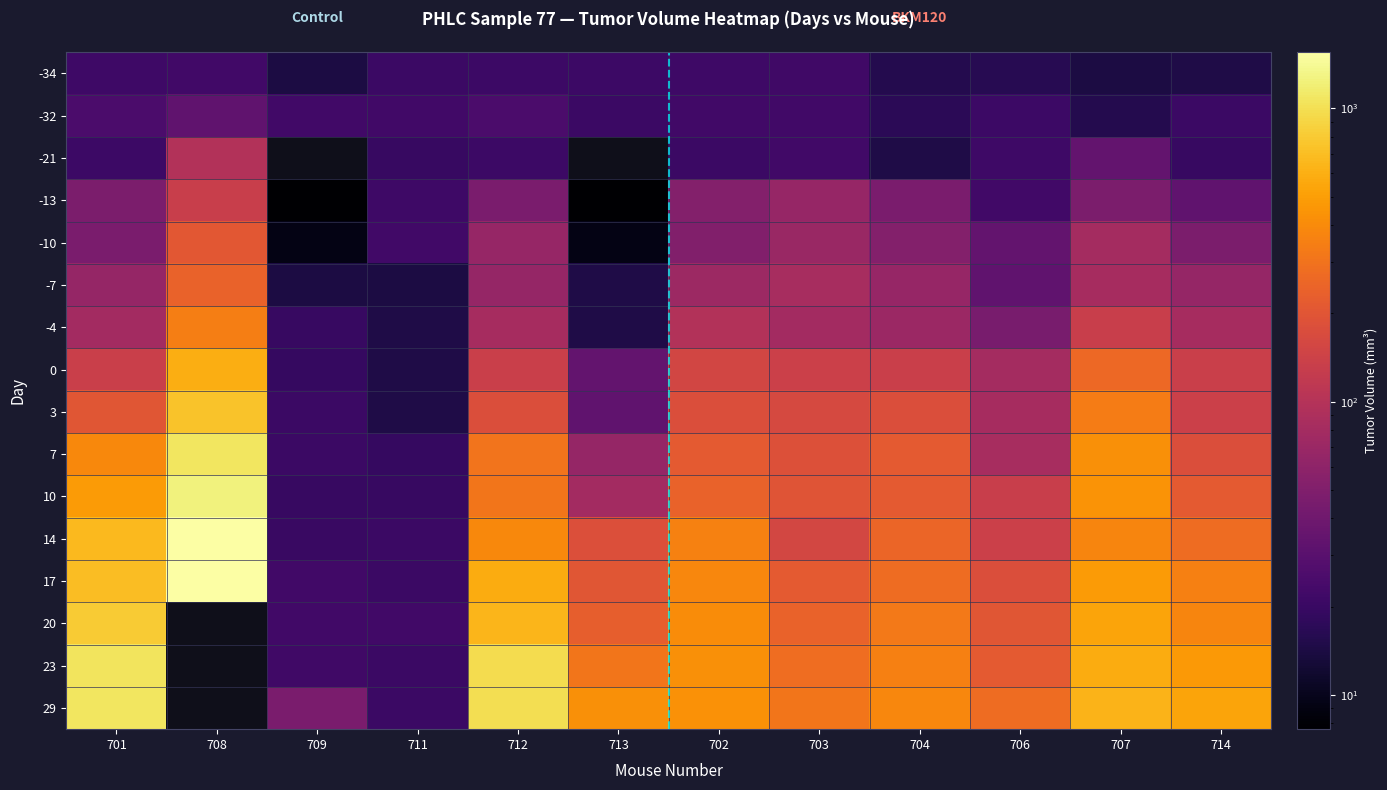

Is it true that 10 equals 133.1 at 706?

True